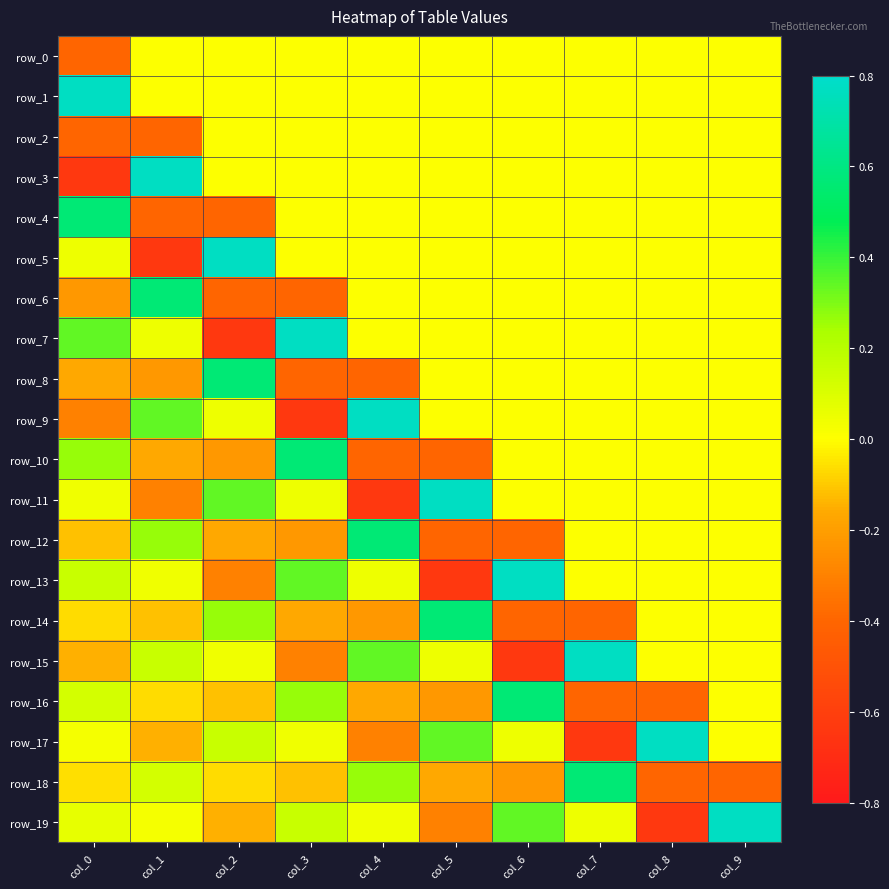

Rank the series by their maximum value, from highest to lowest.

row_1, row_3, row_5, row_7, row_9, row_11, row_13, row_15, row_17, row_19, row_4, row_6, row_8, row_10, row_12, row_14, row_16, row_18, row_0, row_2